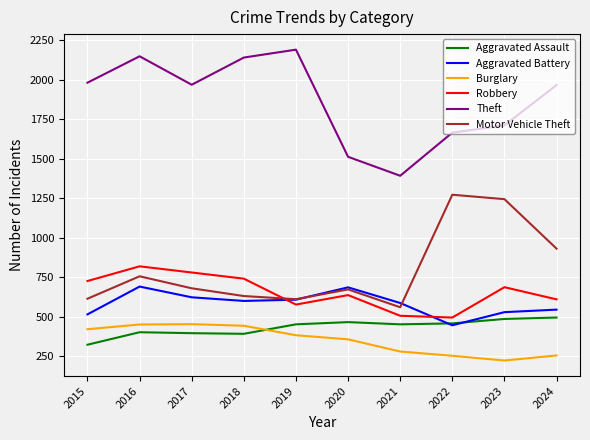

Which series has the largest range (max minus min)?

Theft